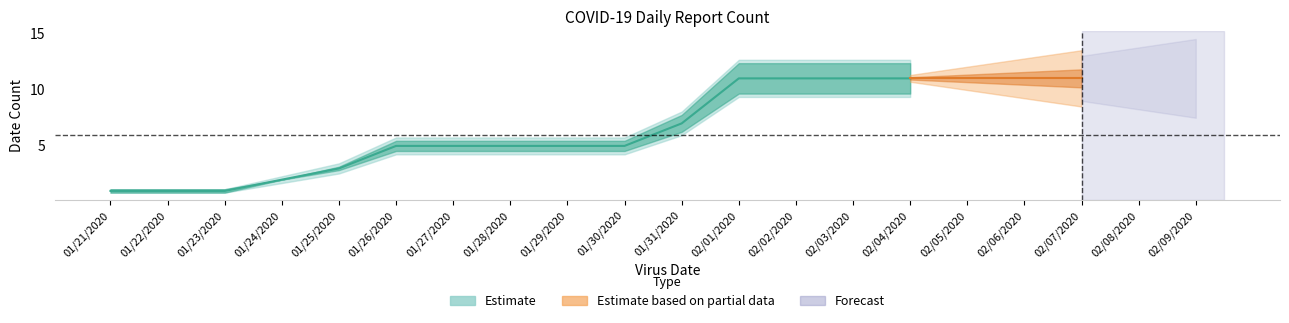

What is the sum of the values at 02/09/2020 and 01/21/2020?

12